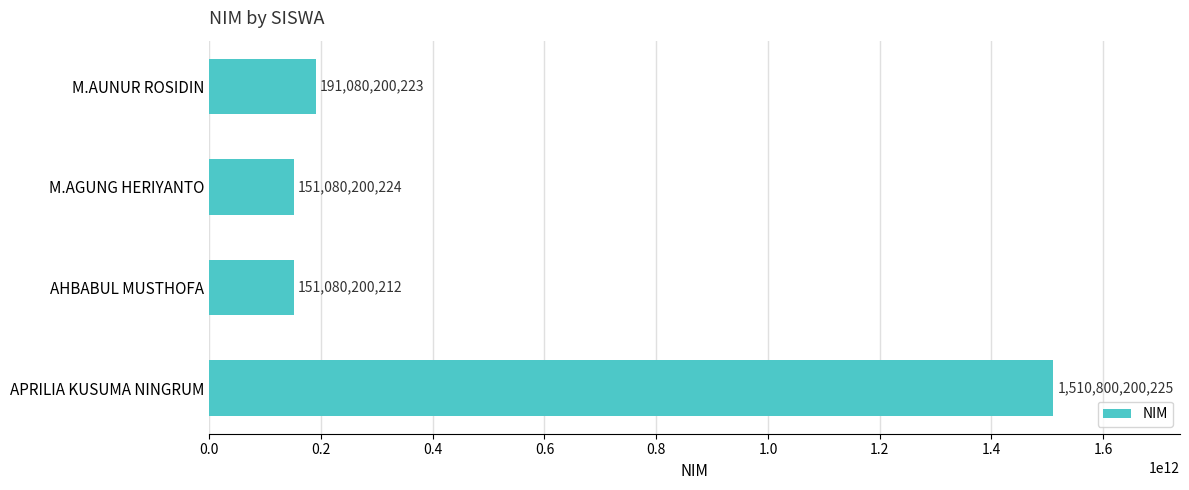

Rank the categories by value from highest to lowest.

APRILIA KUSUMA NINGRUM, M.AUNUR ROSIDIN, M.AGUNG HERIYANTO, AHBABUL MUSTHOFA